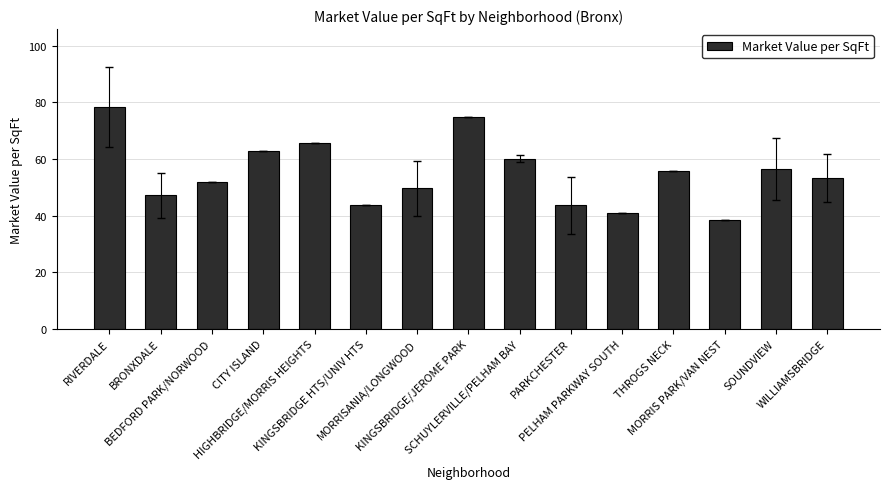

What is the minimum value shown in the chart?

38.5